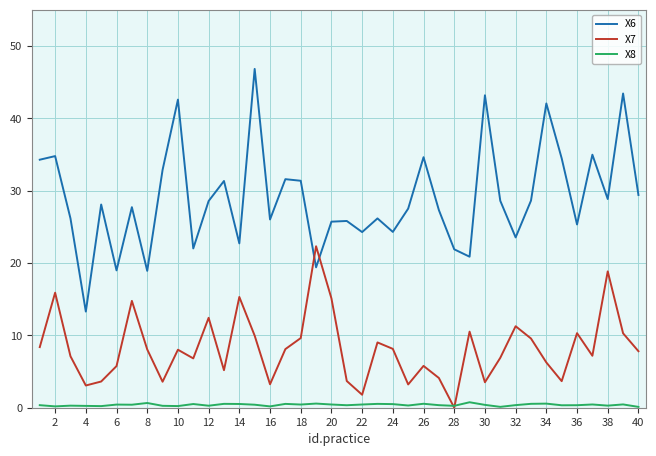

What is the maximum value for X6?

46.8